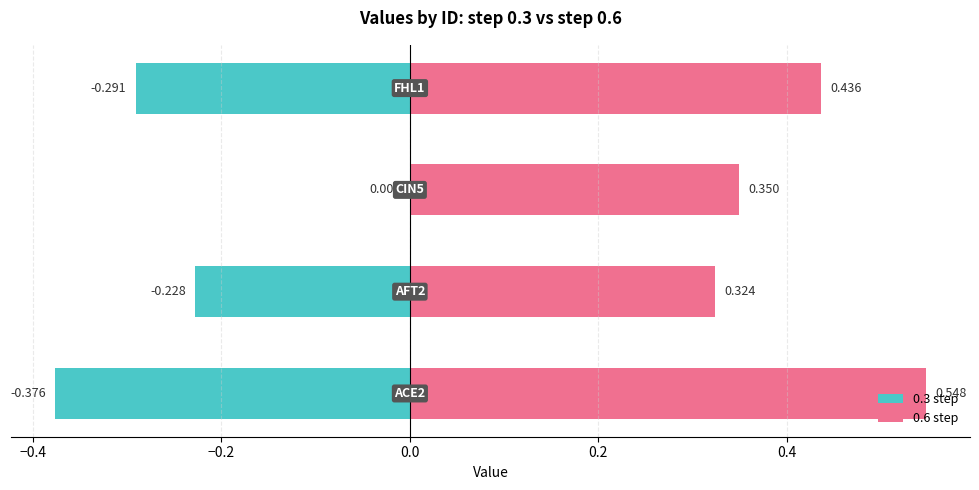

What is the greatest value displayed?

0.5